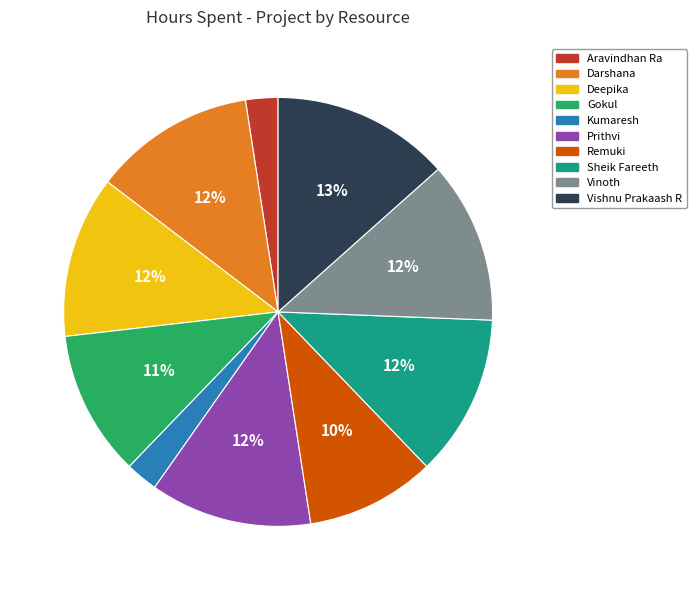

How many slices are in this pie chart?

10